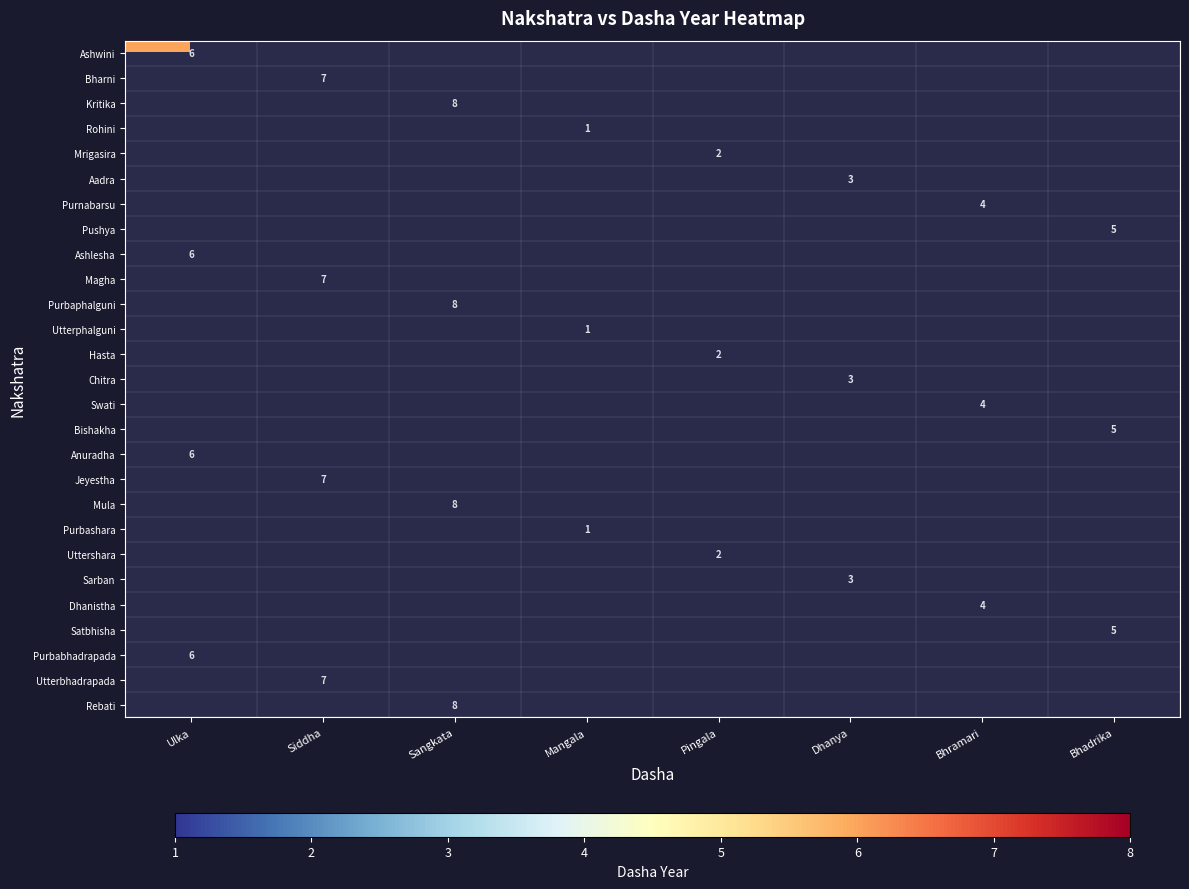

Is it true that Utterphalguni equals 1 at Mangala?

True